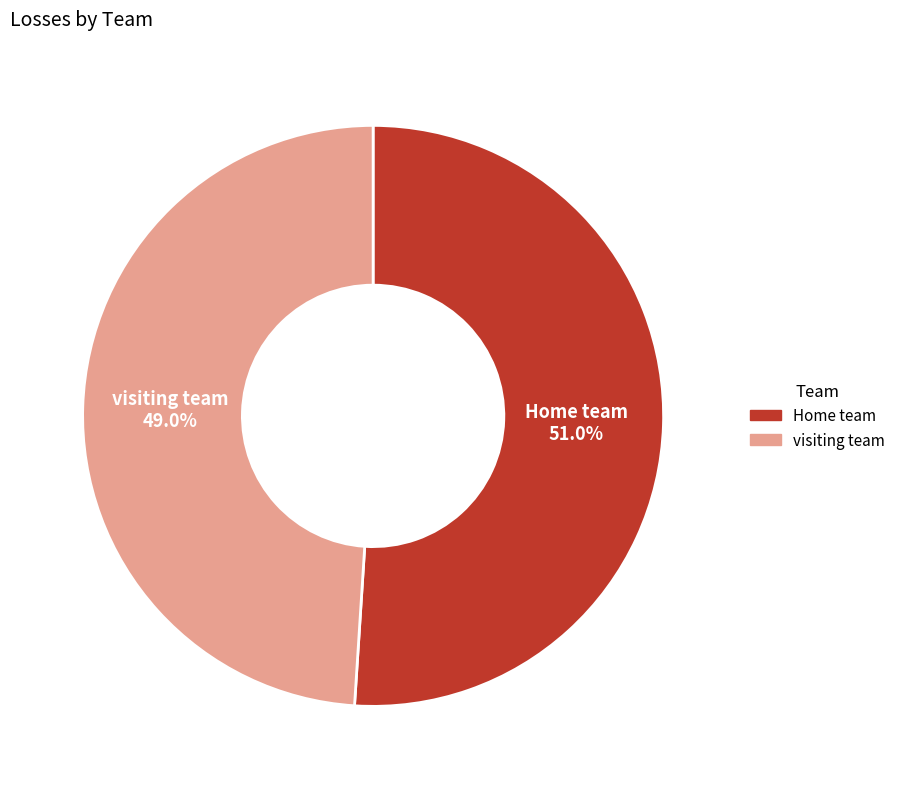

To the nearest percent, what is the difference between the largest and smallest slice percentages?

2%